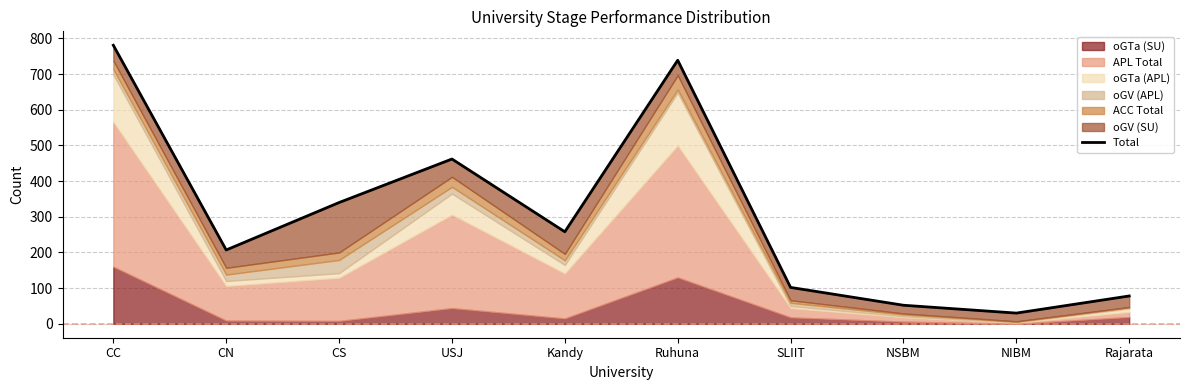

Rank the categories by value from highest to lowest.

CC, Ruhuna, USJ, CS, Kandy, CN, SLIIT, Rajarata, NSBM, NIBM